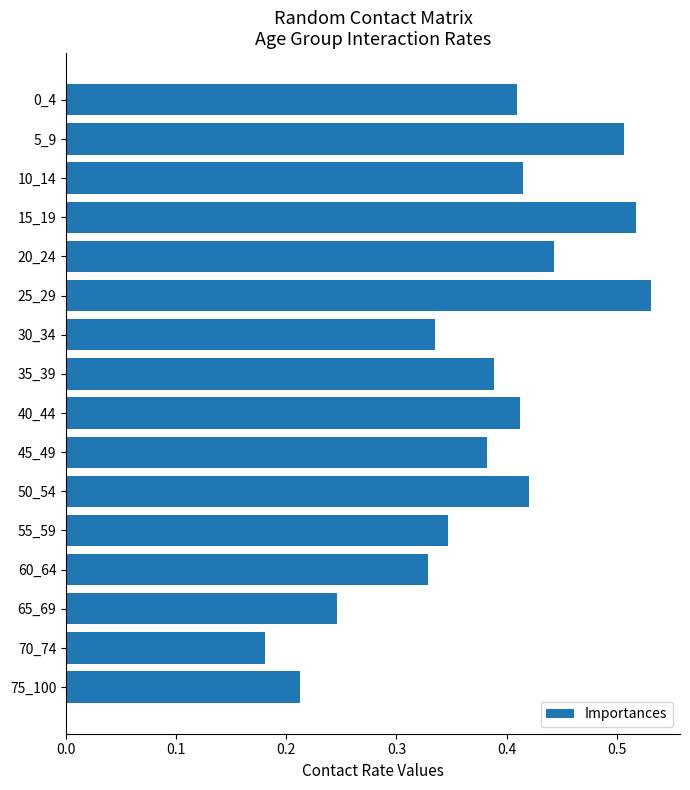

Which label corresponds to the smallest value in the chart?

70_74